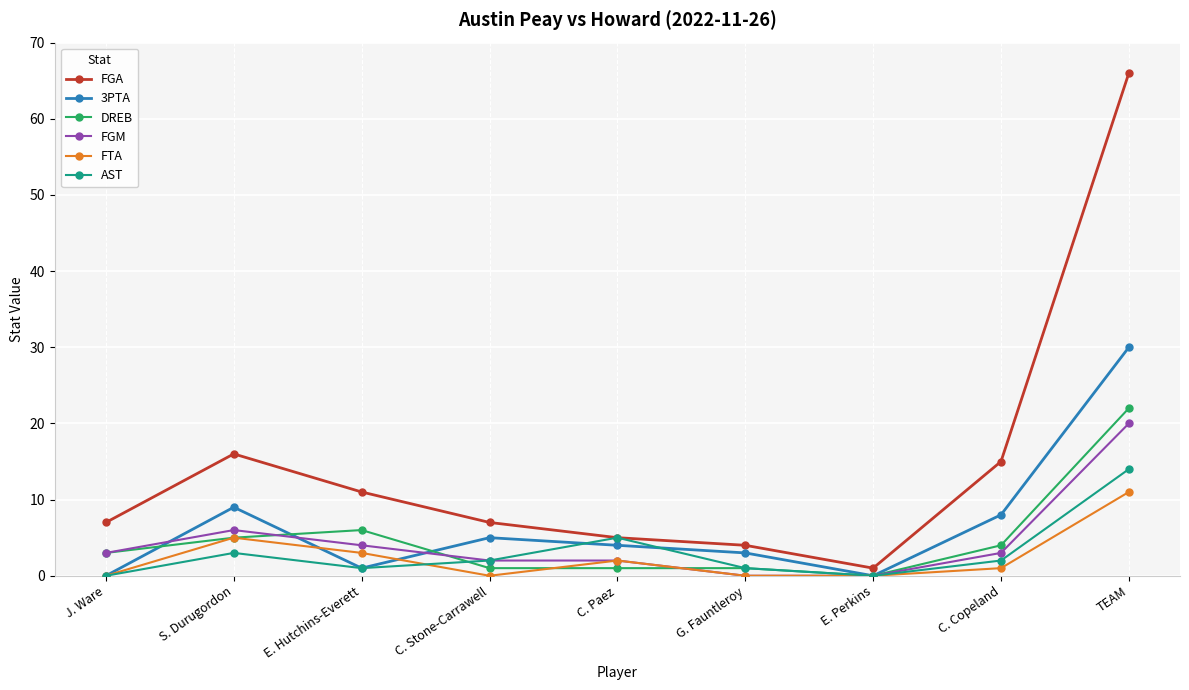

What is the sum of the FGM values at E. Hutchins-Everett and E. Perkins?

4